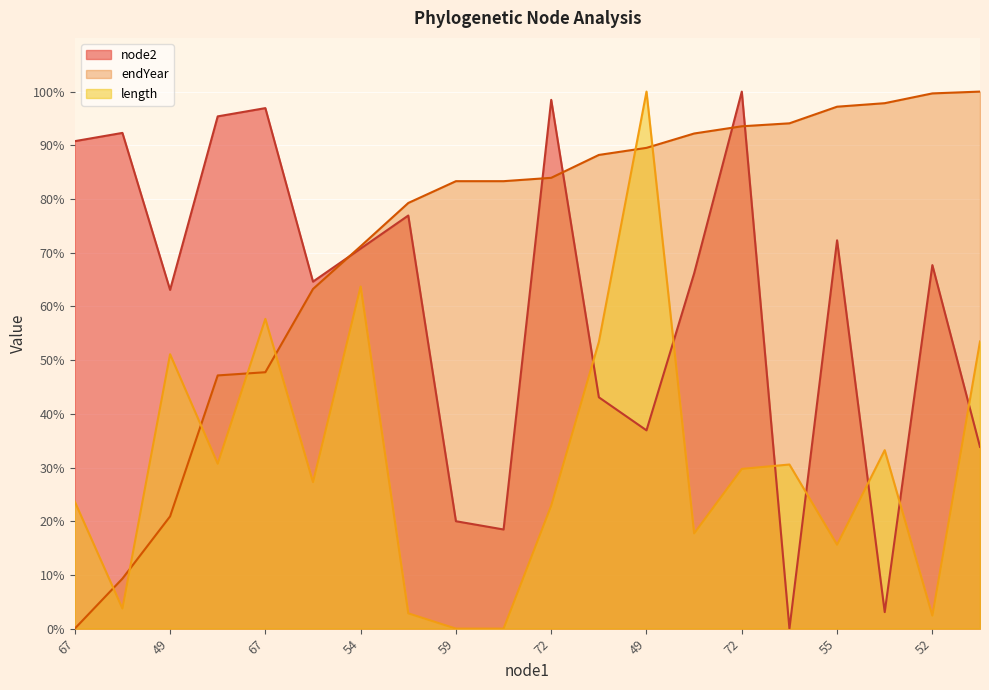

What is the spread (max minus min) of values at 71?

94.1